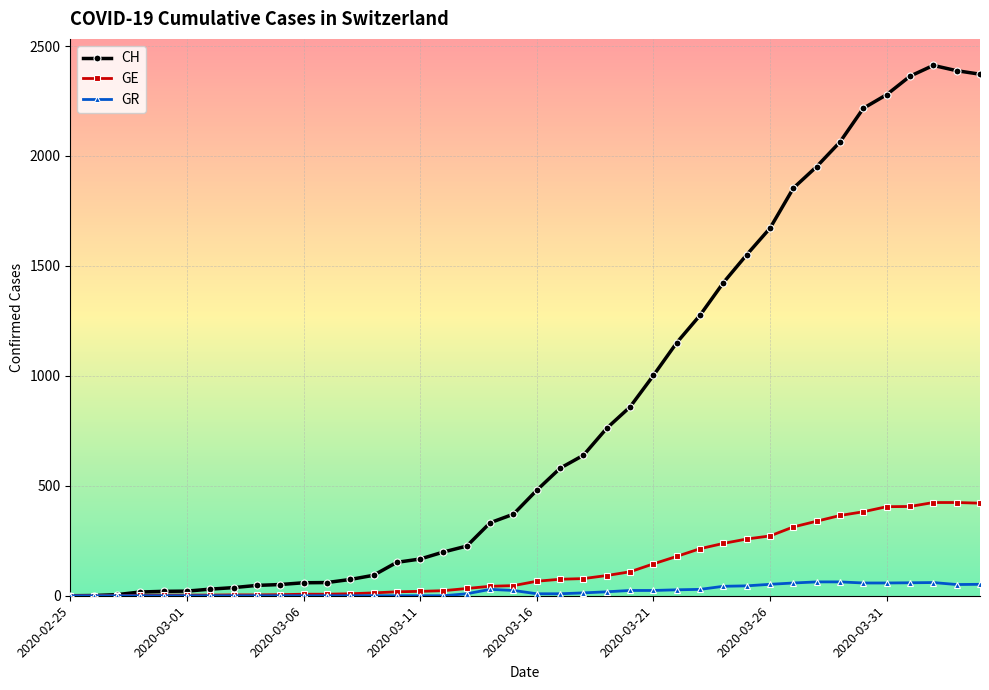

What is the highest value of the GR series?

63